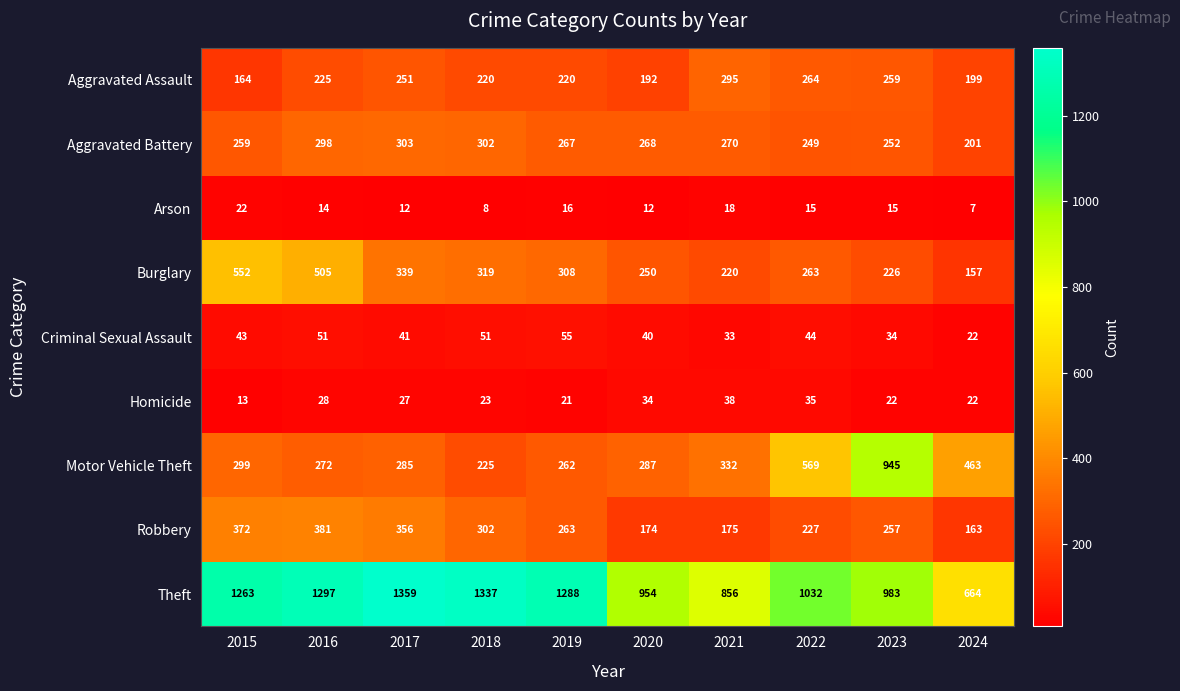

At which label does Criminal Sexual Assault reach its minimum?

2024